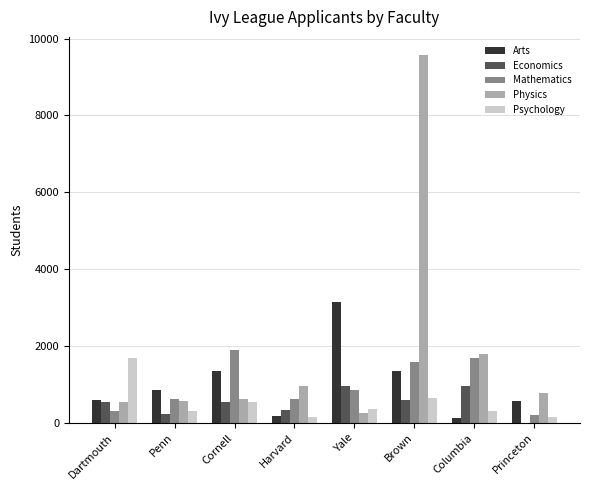

What is the total value across all series at Harvard?

2240